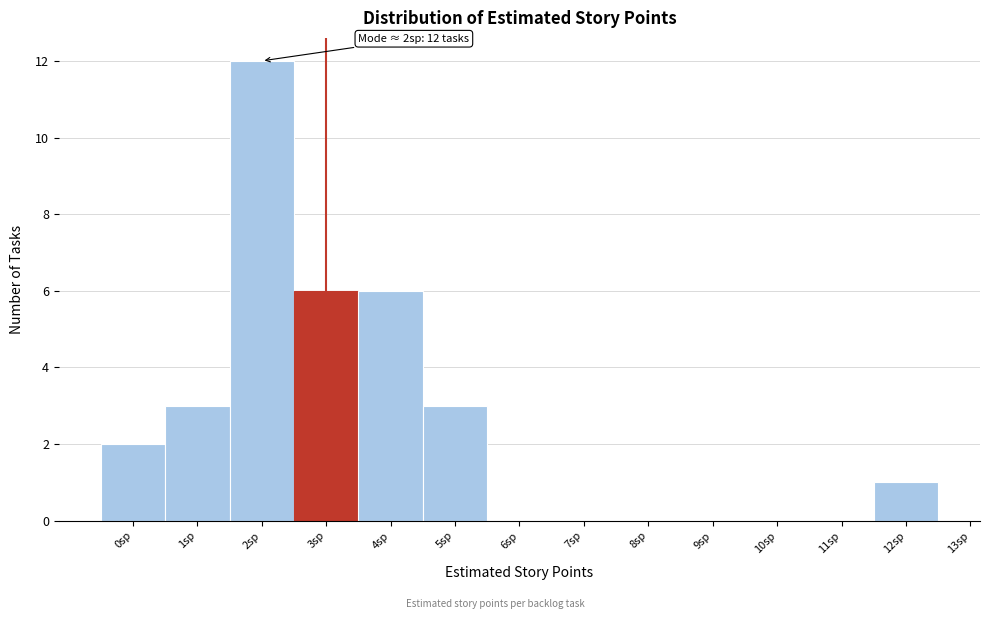

Over which range of the x-axis is the bar tallest?

1.5 to 2.5